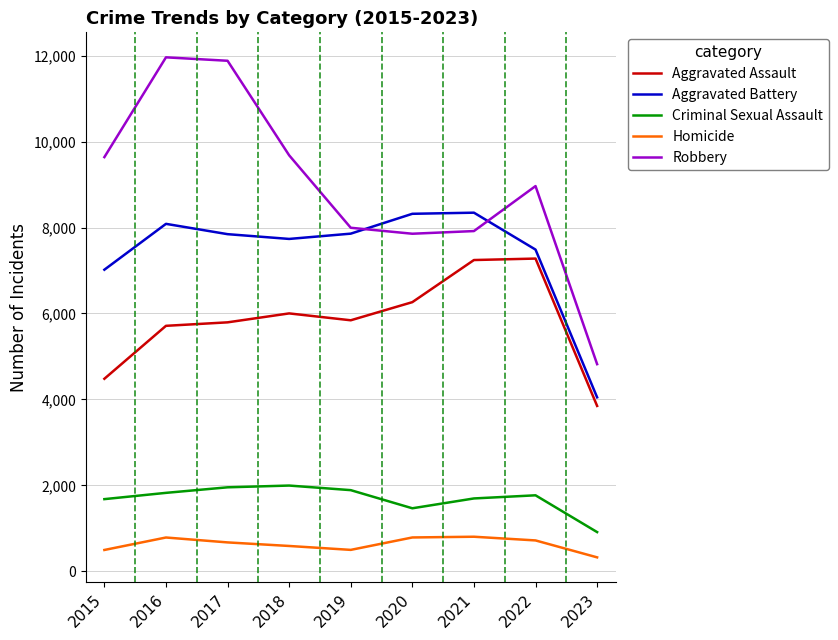

What is the greatest value displayed?

11960